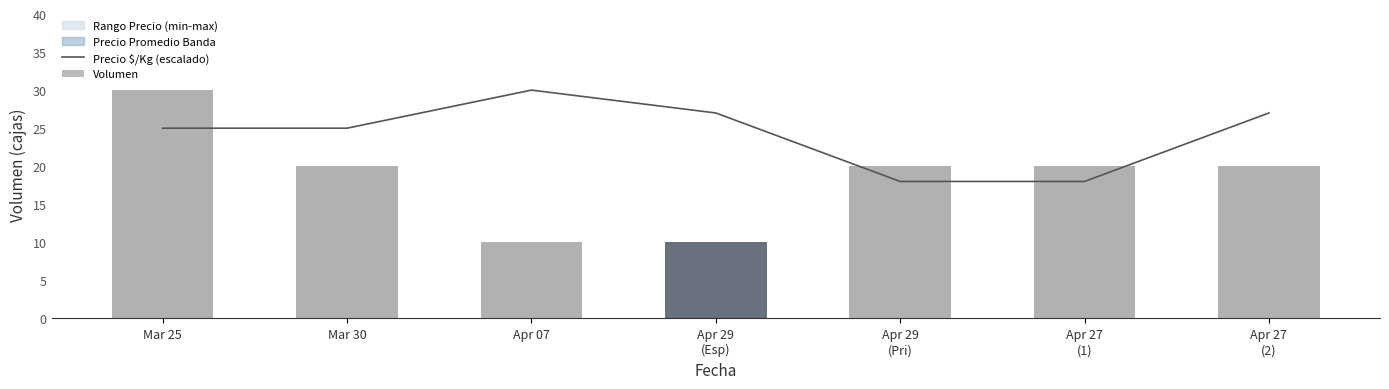

What is the maximum value for Precio $/Kg (escalado)?

30.0